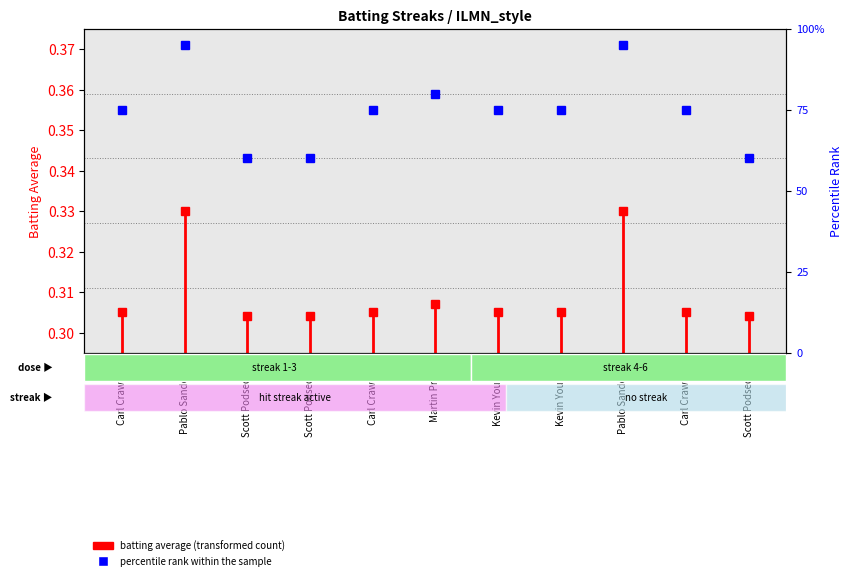

What is the label of the 8th point from the right?

Scott Podsednik